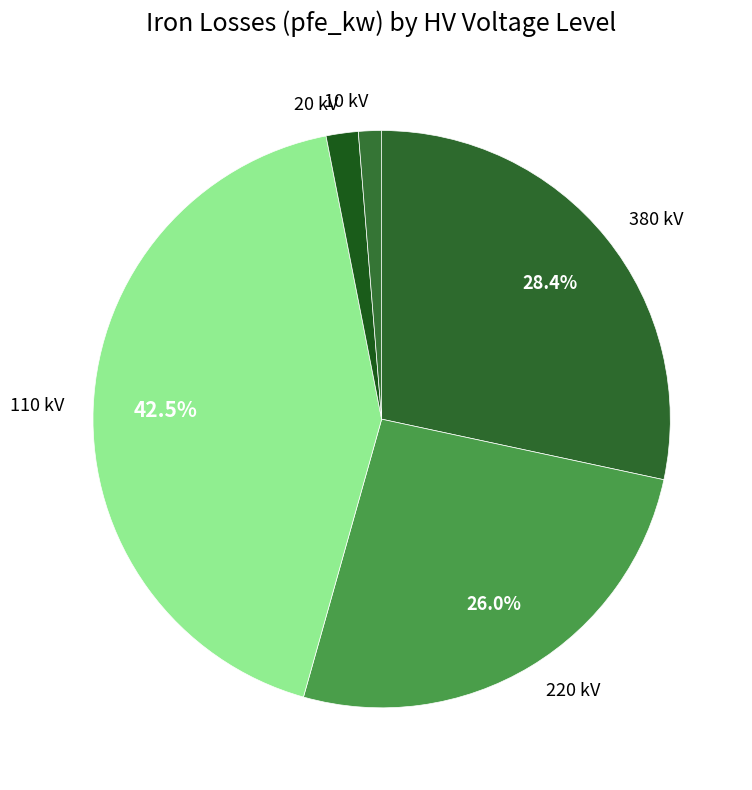

Which category has the biggest portion of the pie?

110 kV